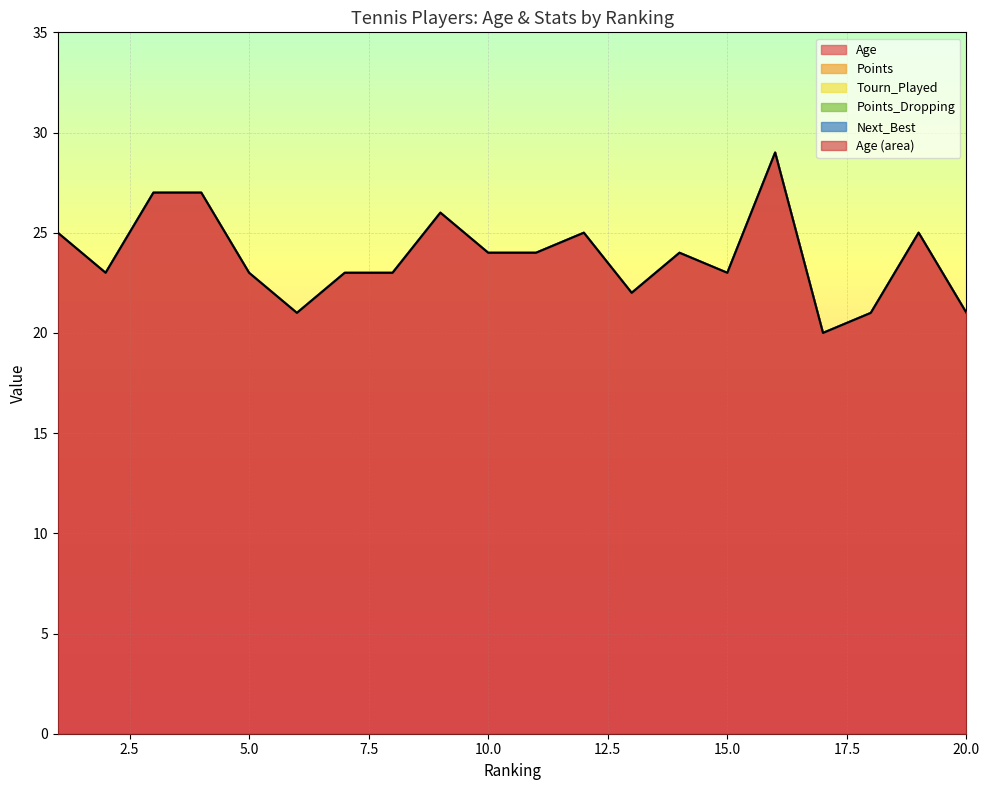

The Age series shows 14 at 9. True or false?

False